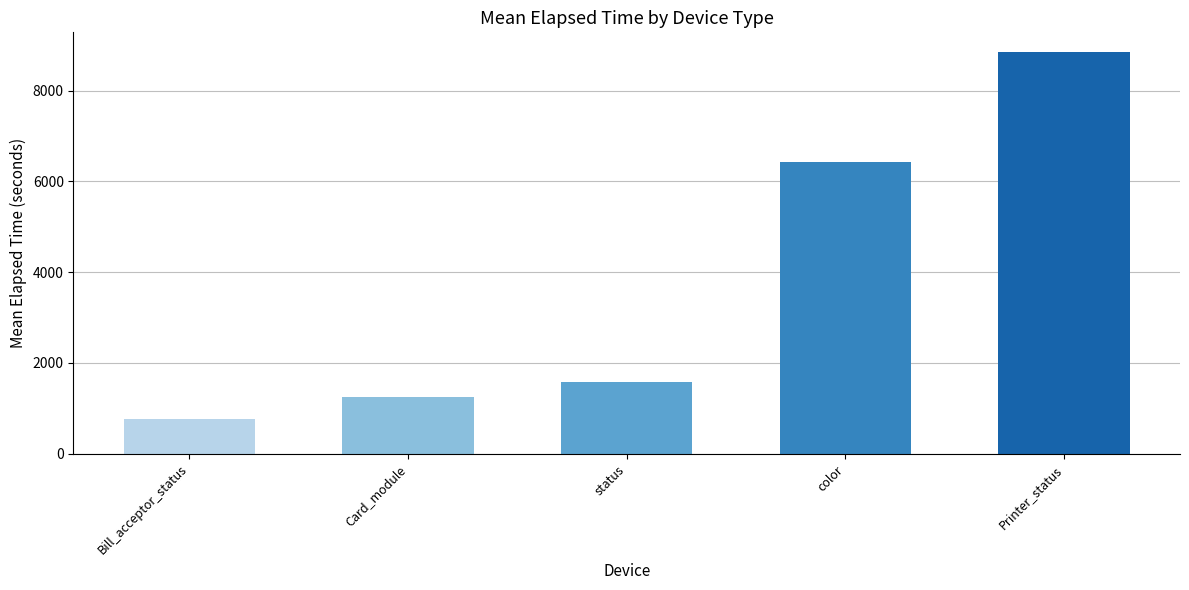

The chart shows a value of 9420 at color. True or false?

False